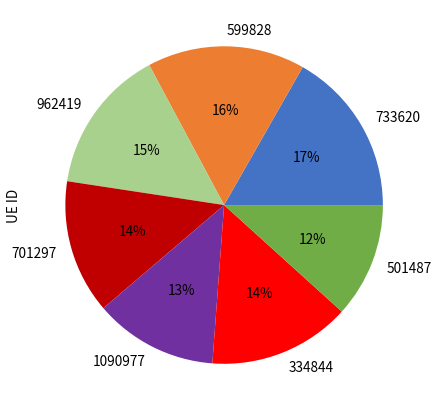

How many slices are in this pie chart?

7